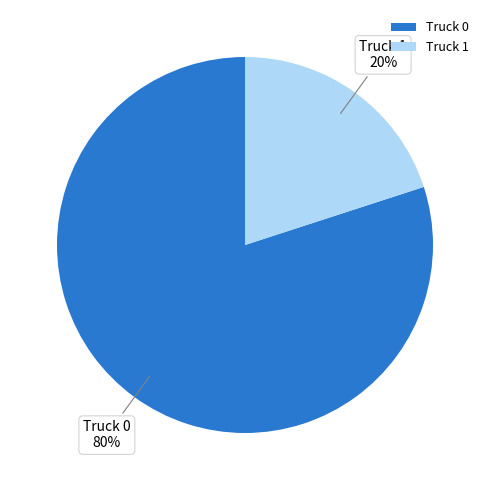

True or false: Truck 0 accounts for 80% of the total.

True